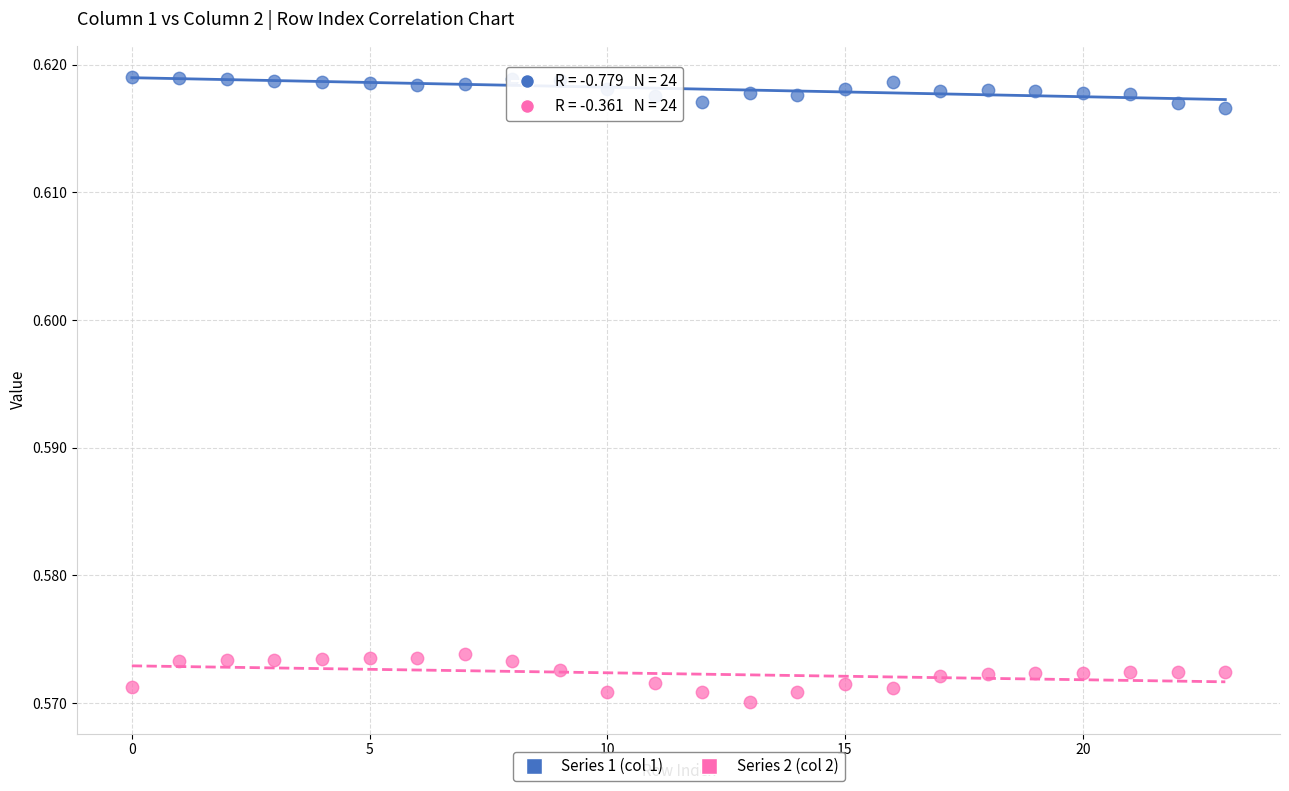

Which series reaches the minimum Y coordinate?

Series 2 (col 2)